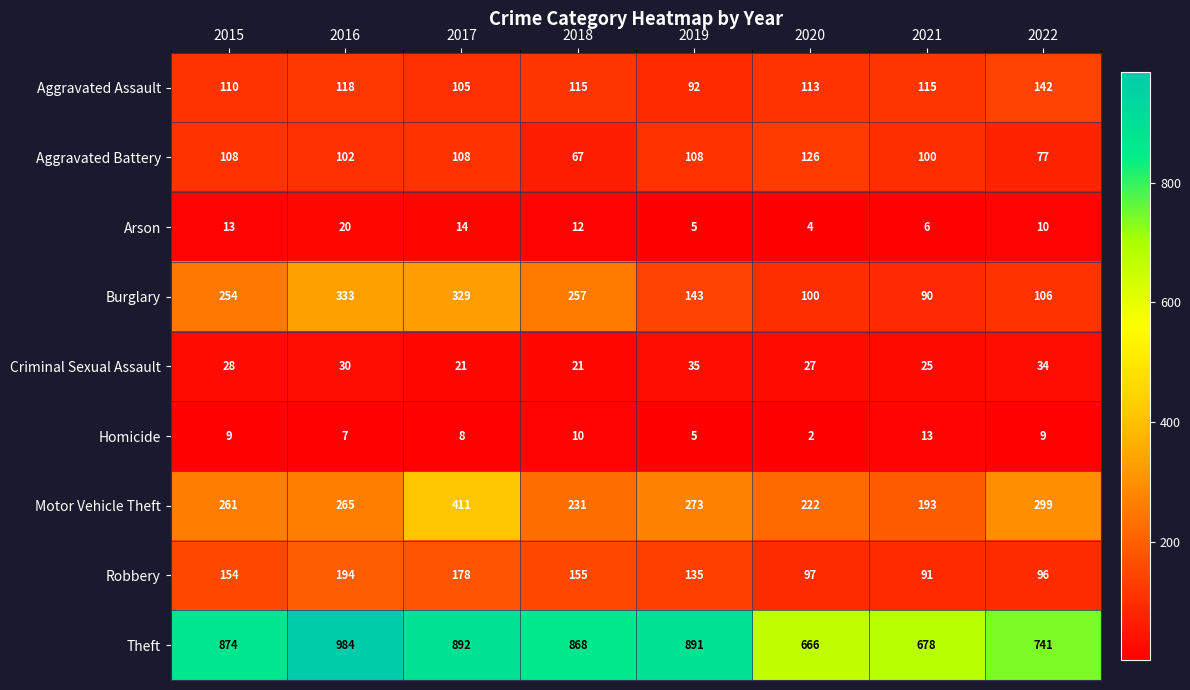

Which series has the widest spread of values?

Theft